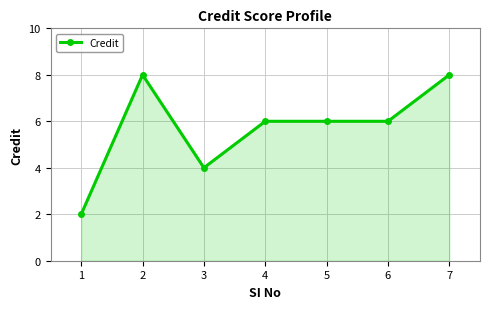

Does the chart display data point markers on the line(s)?

Yes